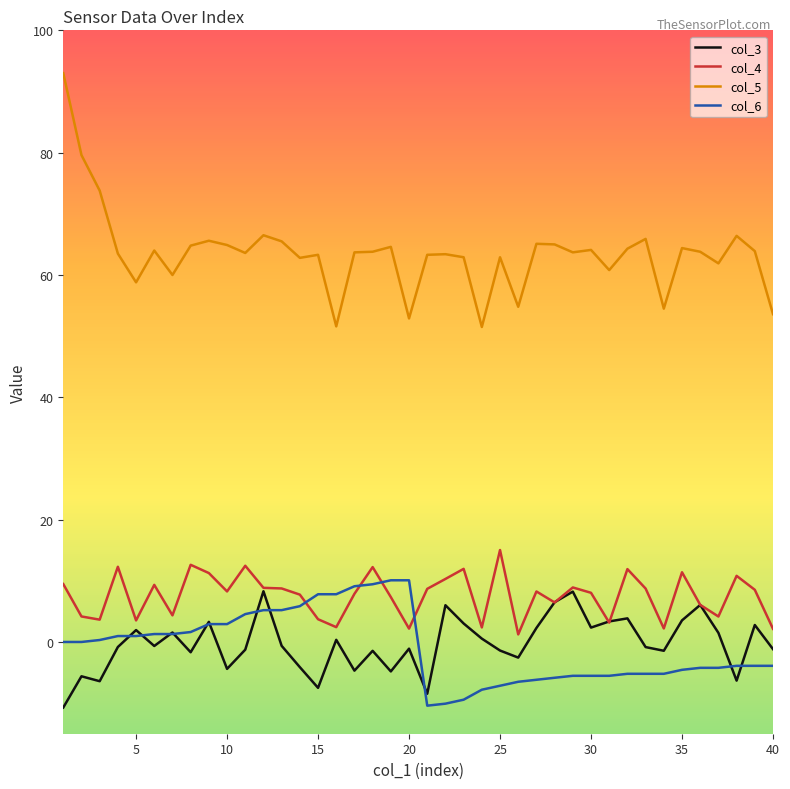

True or false: col_5 and col_4 intersect in this chart.

False